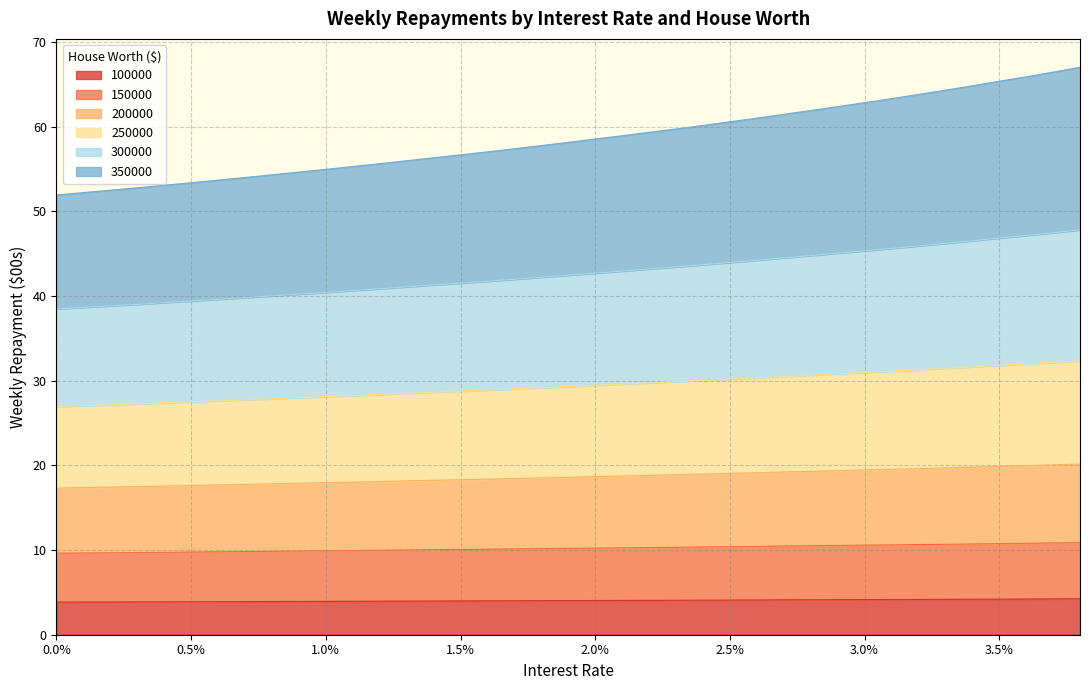

What are all the series names shown in the legend?

100000, 150000, 200000, 250000, 300000, 350000